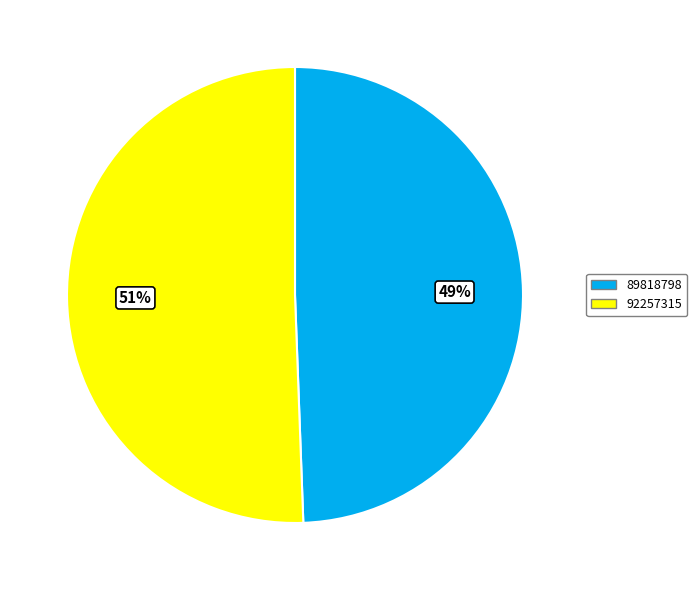

Which category accounts for the majority?

92257315